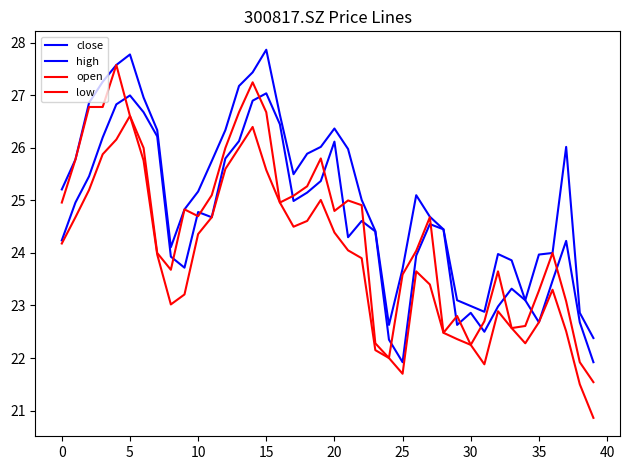

Does the chart display data point markers on the line(s)?

No